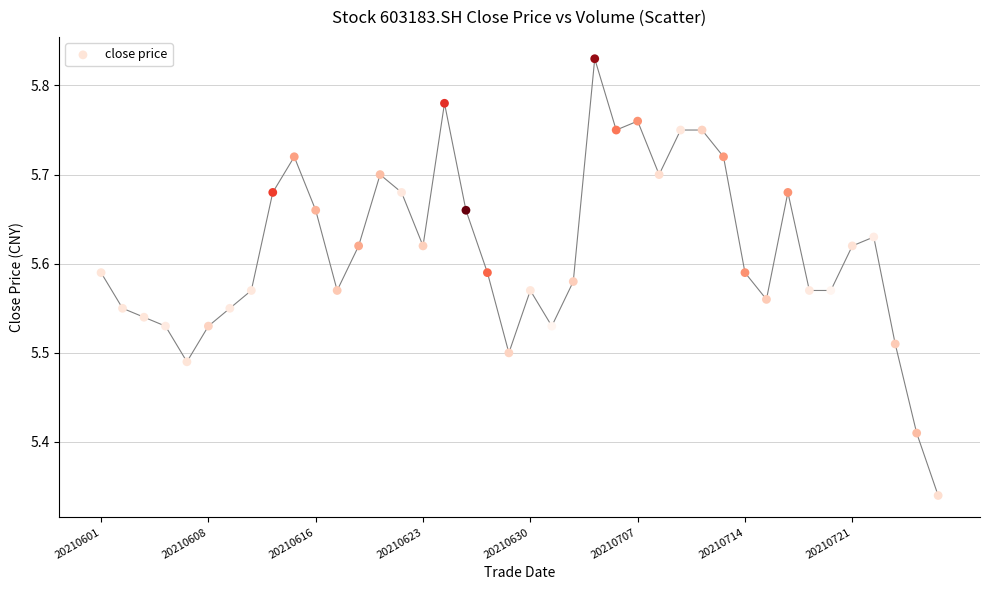

What is the range of Y values (max minus min)?

0.5